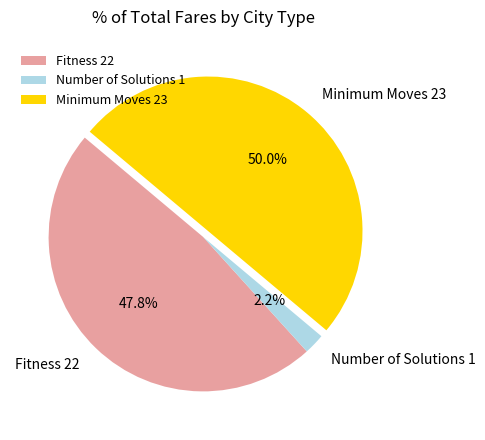

What portion of the pie excludes Minimum Moves 23?

50.0%